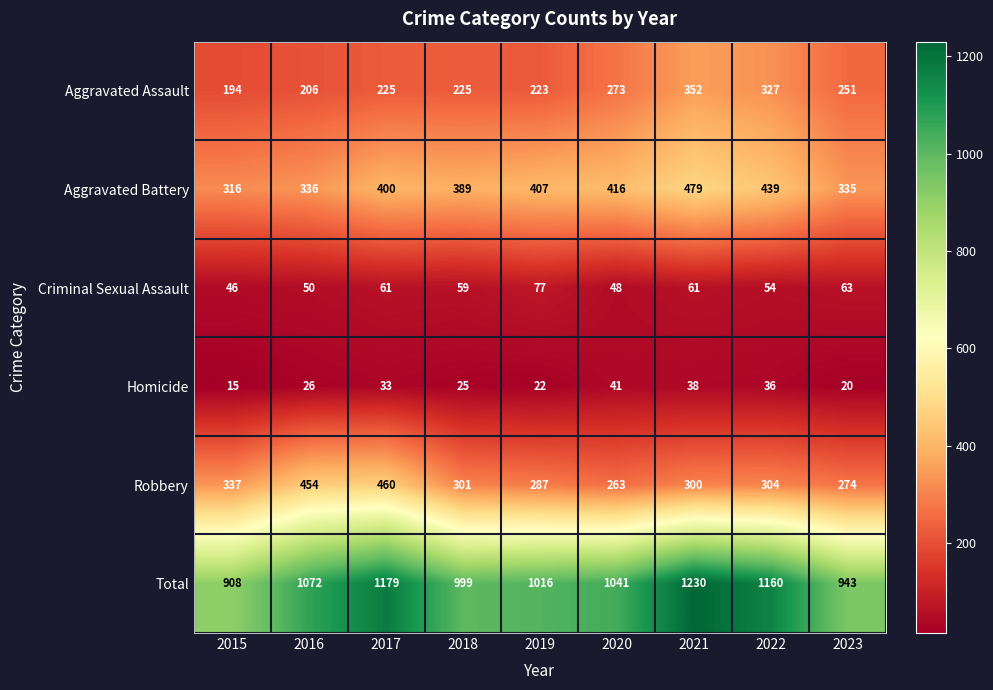

What is the difference between the maximum and minimum values in the Criminal Sexual Assault series?

31